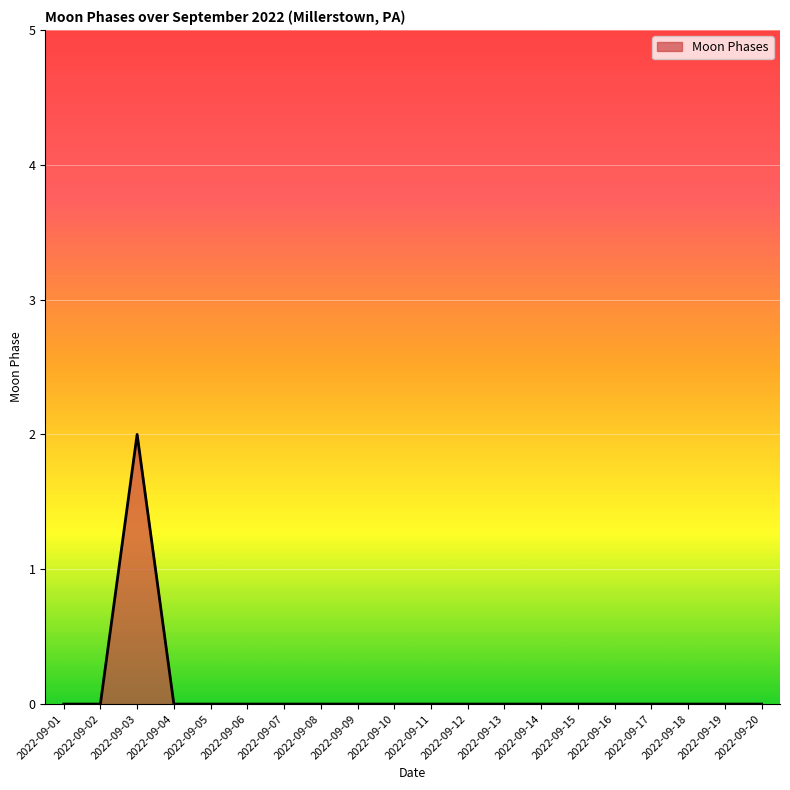

Count the values in the range 0 to 1.

19